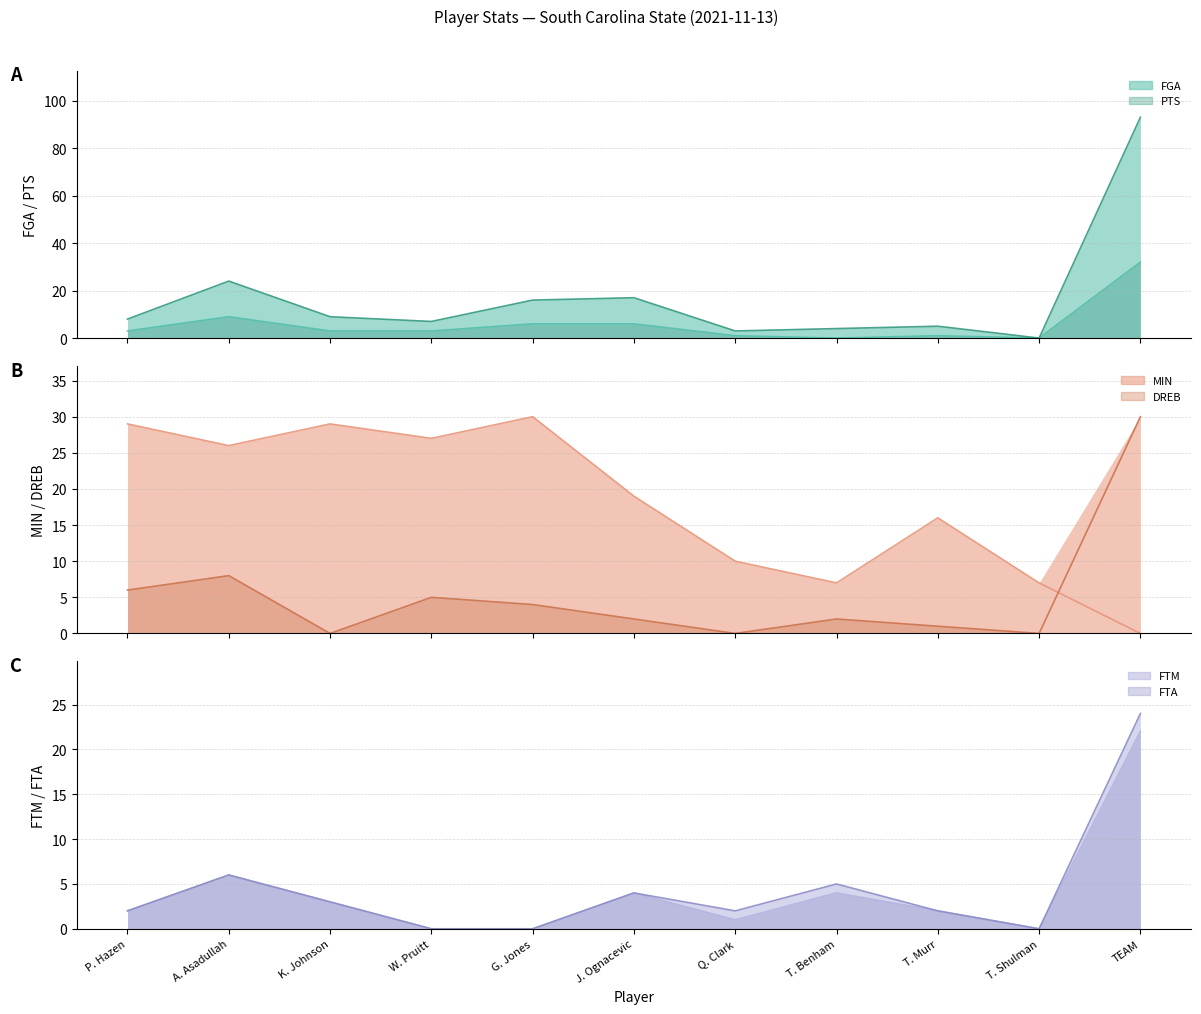

How many times do PTS line and FTA line cross each other?

2